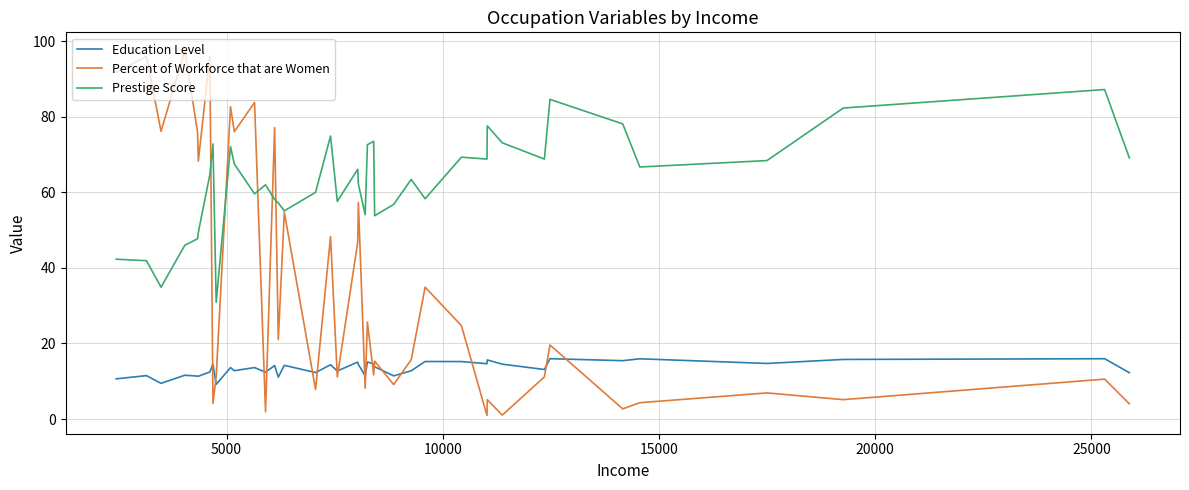

Which series has the largest total across all categories?

Prestige Score